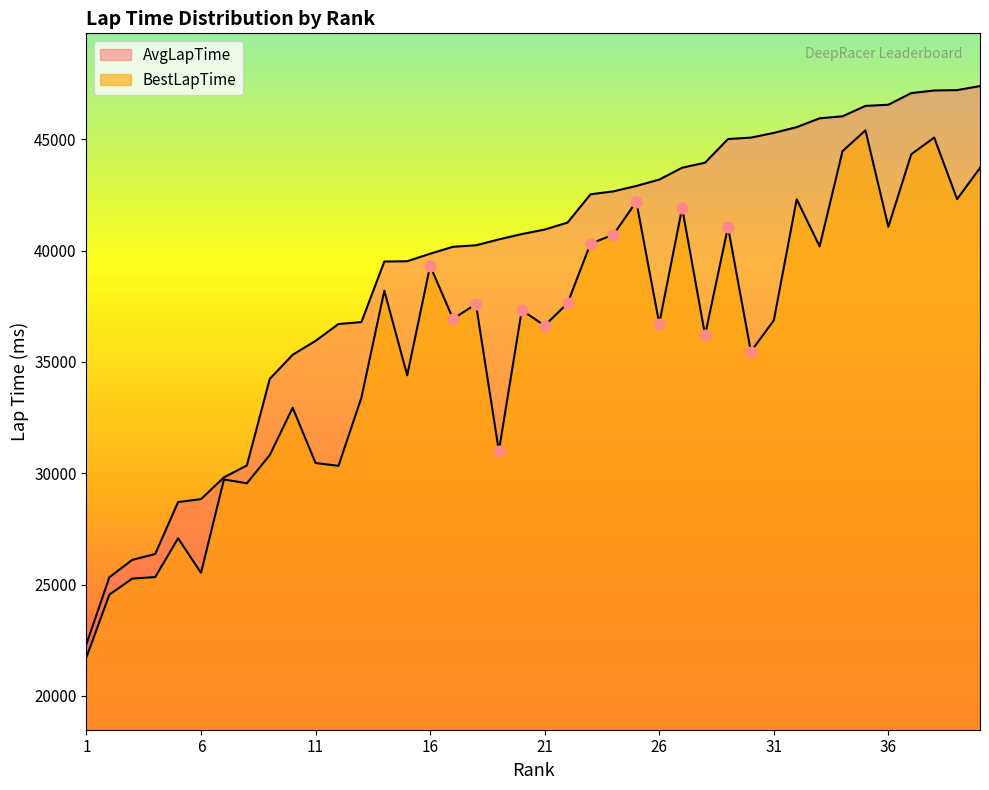

Is the value of AvgLapTime at 19 greater than the value of BestLapTime at 30?

Yes